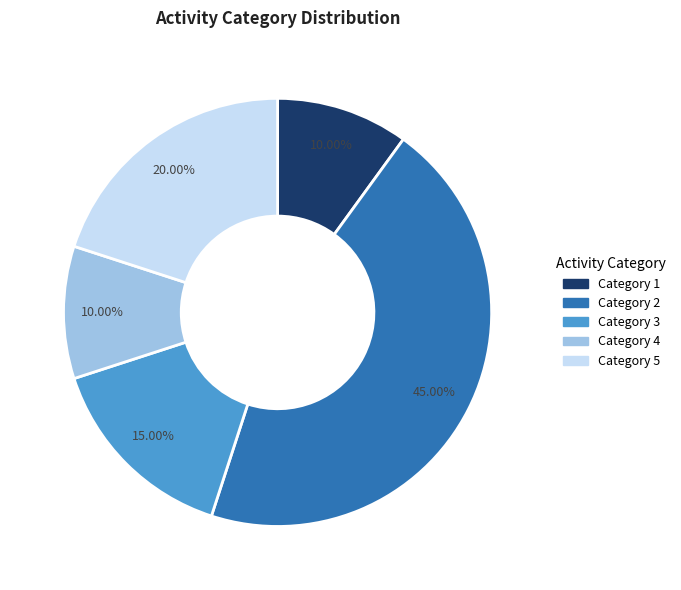

To the nearest percent, what is the difference between the largest and smallest slice percentages?

35%